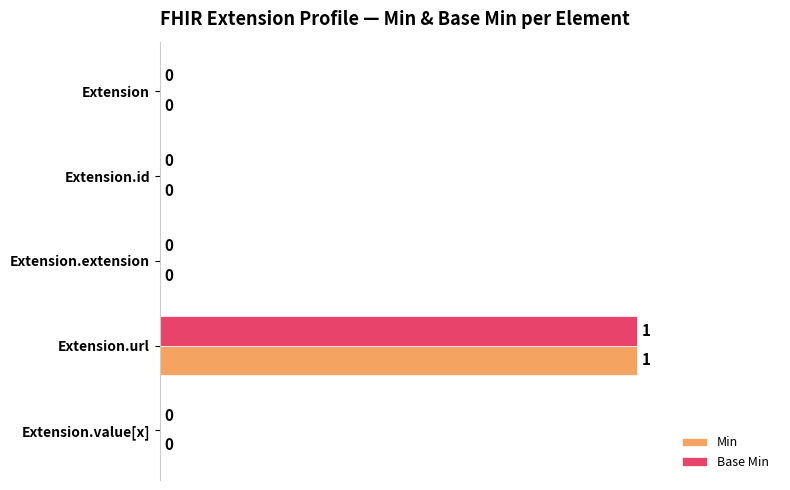

At which category is the sum across all series the highest?

Extension.url